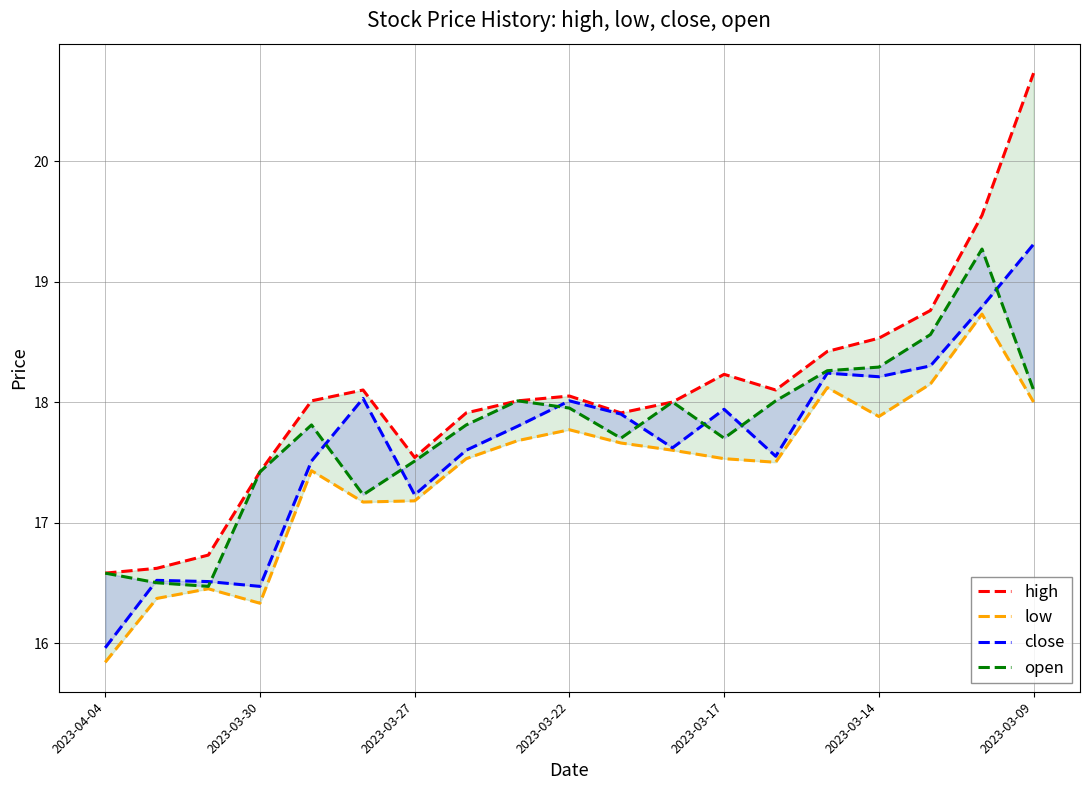

True or false: close has a value of 28.1 at 2023-04-04.

False